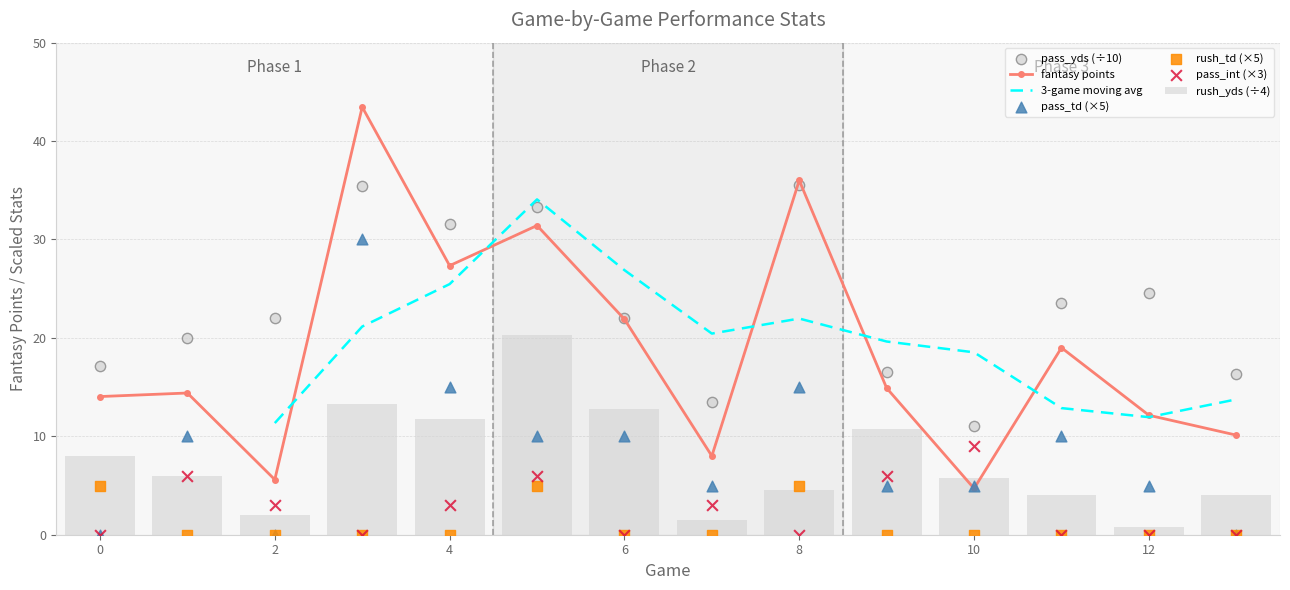

At which category is the sum across all series the highest?

3